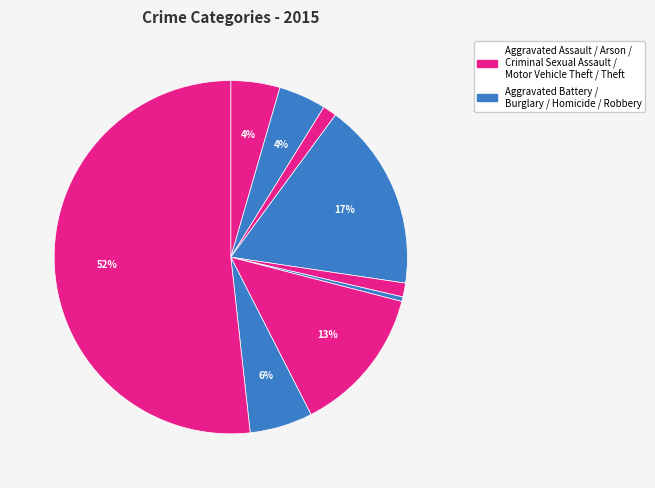

What is the smallest slice in the pie chart?

Homicide